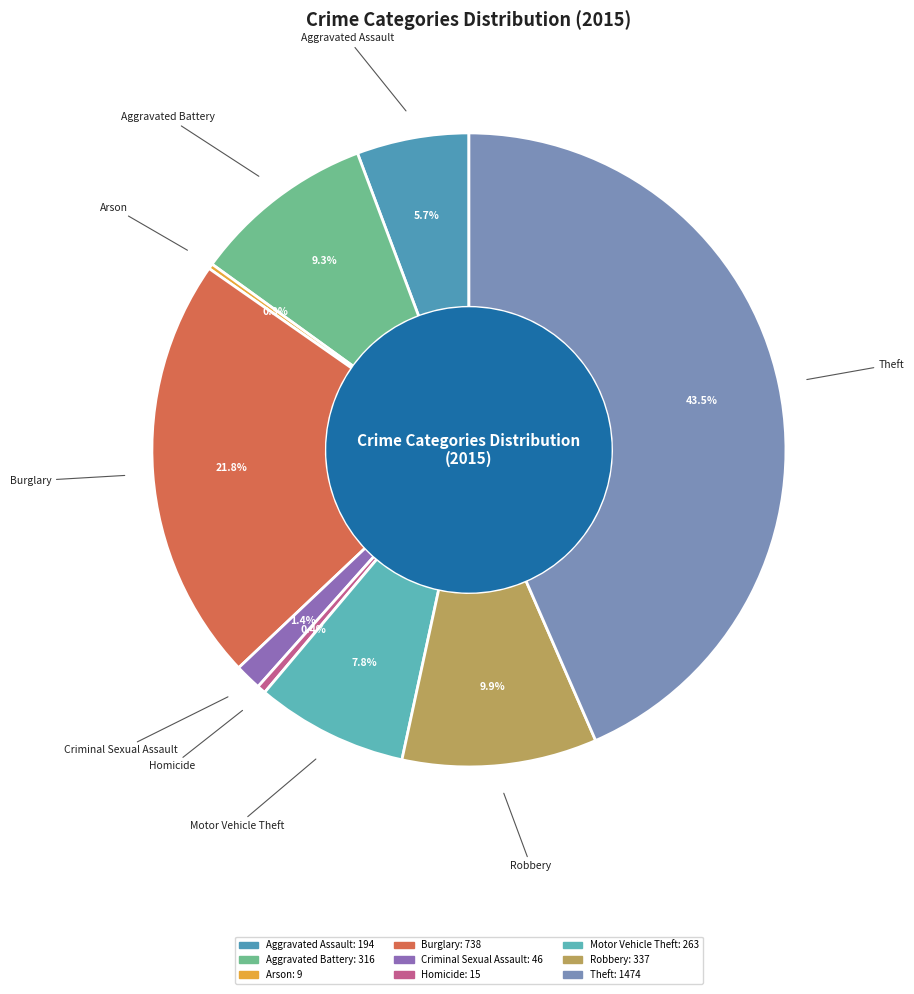

Combined, do Criminal Sexual Assault and Robbery account for over 50%?

No